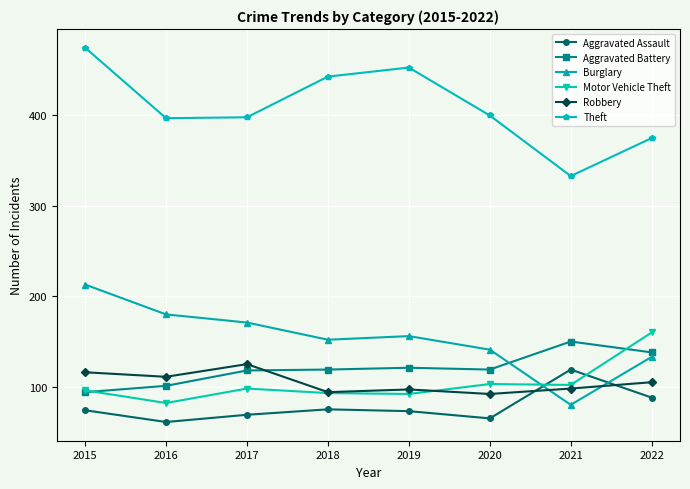

Which series has the largest range (max minus min)?

Theft